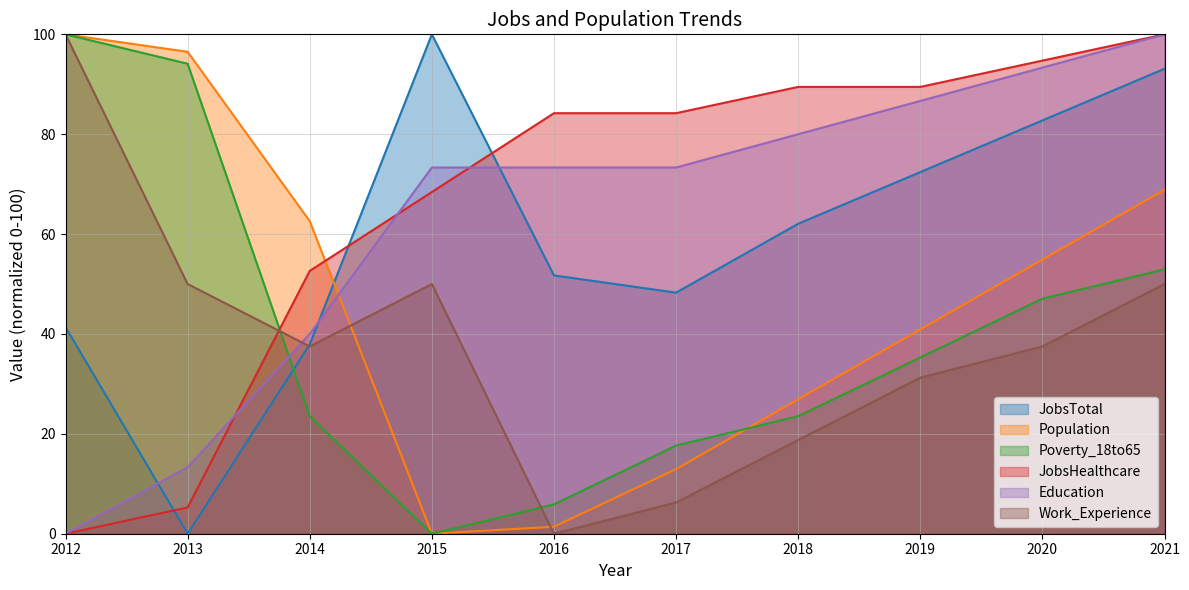

Which has a higher value, 2018 or 2019?

2019